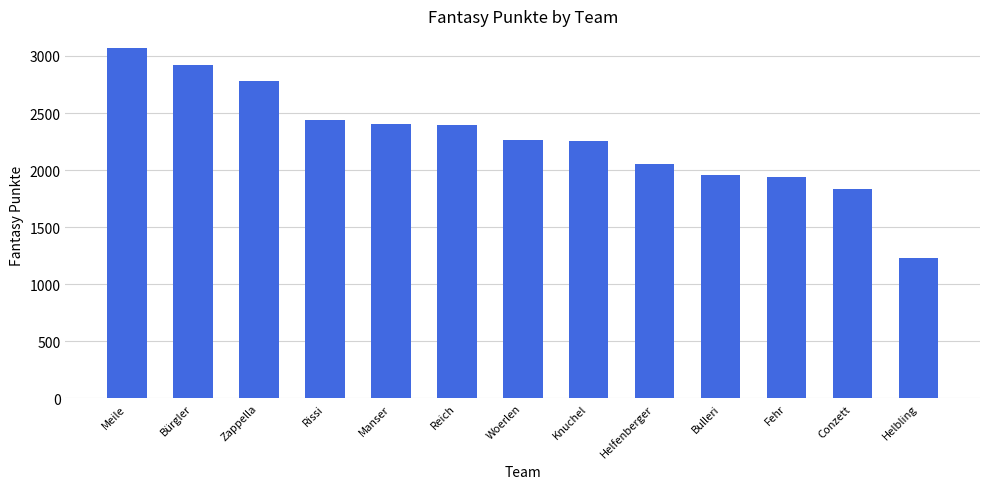

What is the minimum value shown in the chart?

1234